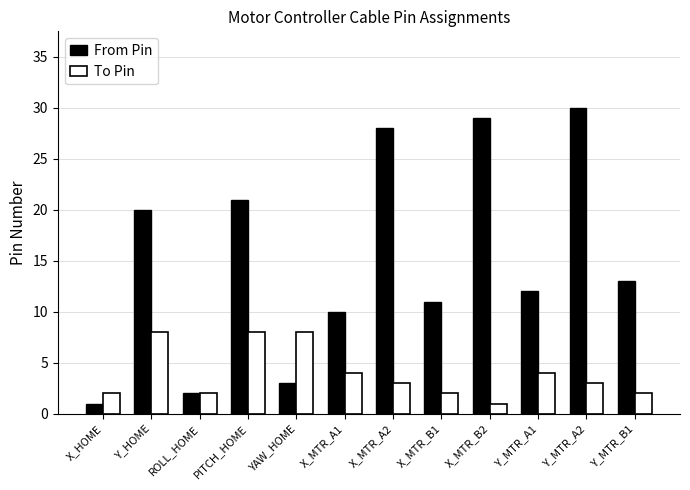

At which label does To Pin first exceed 3?

Y_HOME